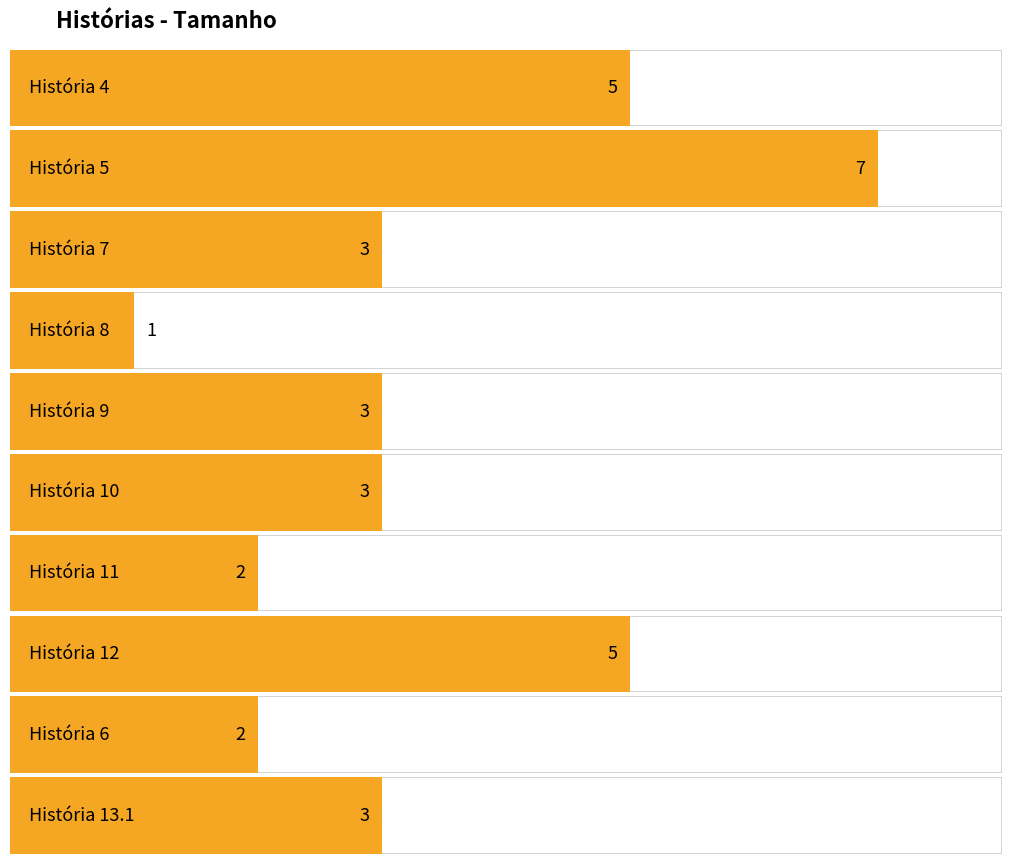

The value at 9 is 3. True or false?

True